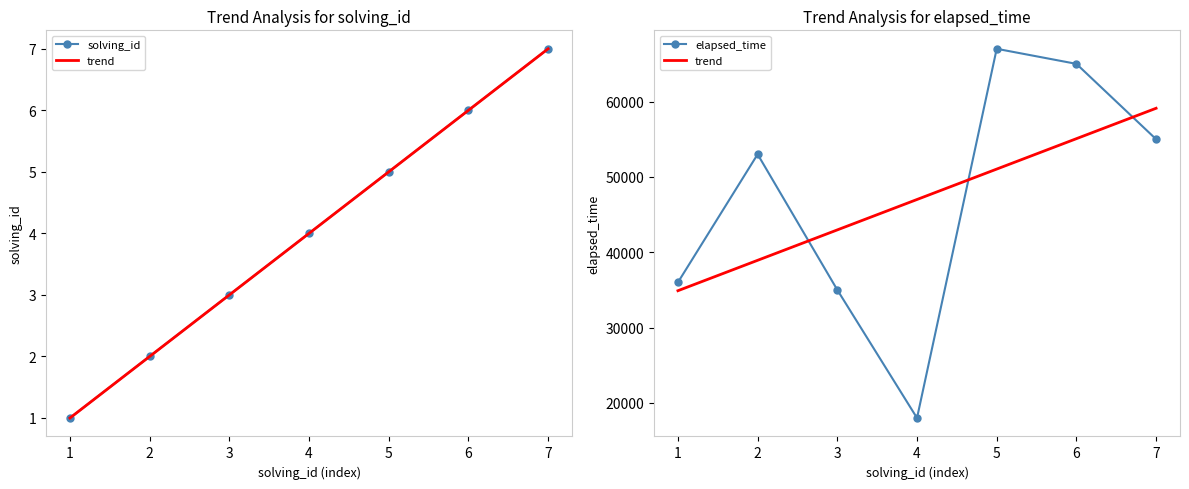

Between 1 and 5, which series saw the biggest shift?

elapsed_time